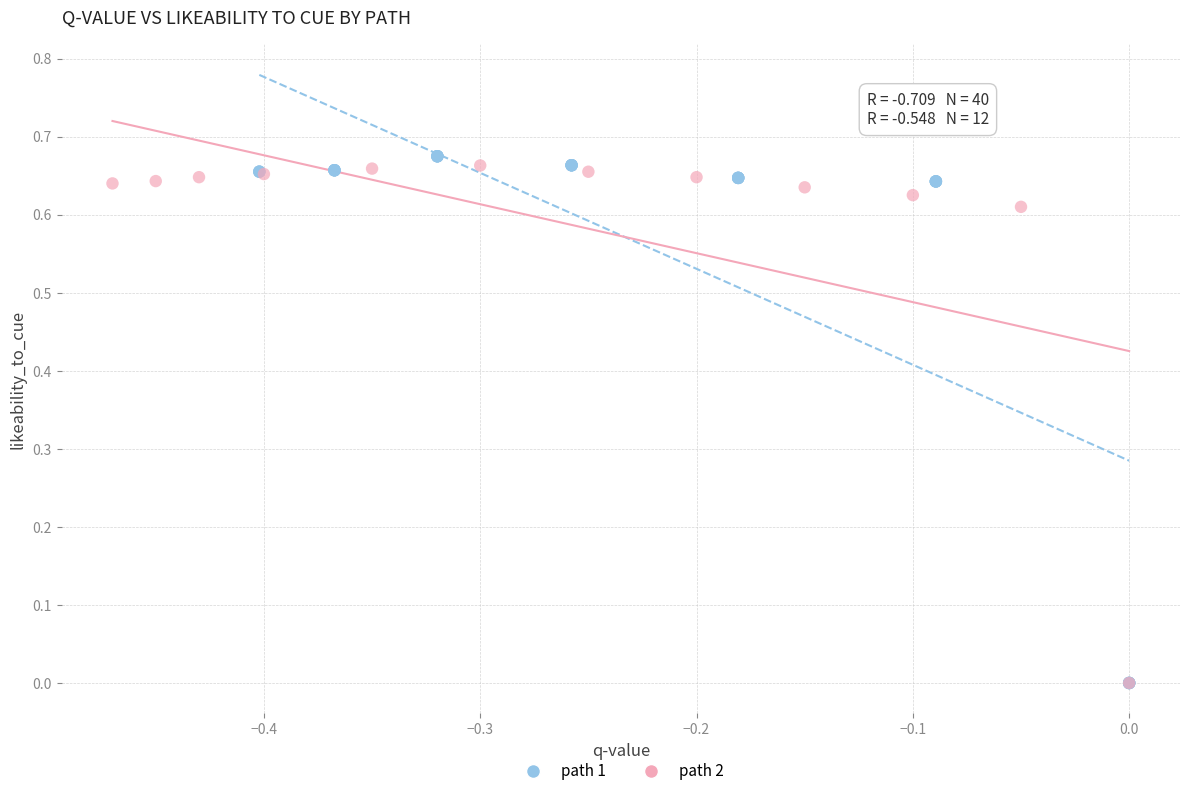

What are all the series names shown in the legend?

path 1, path 2